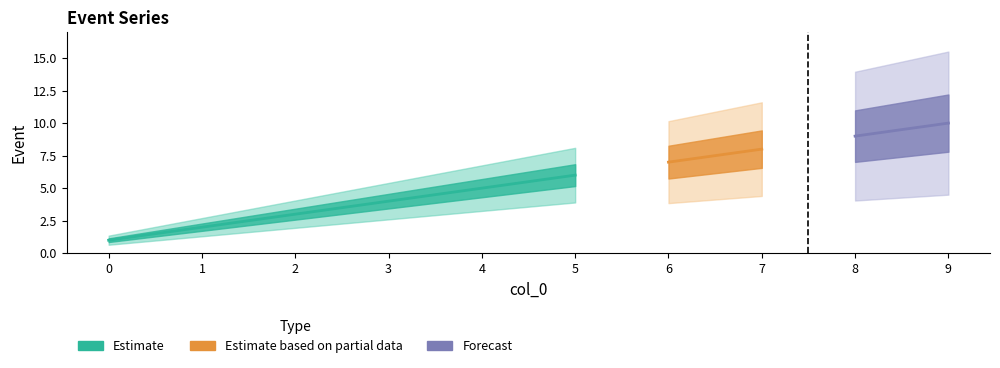

List the labels in order of value, smallest first.

0, 1, 2, 3, 4, 5, 6, 7, 8, 9